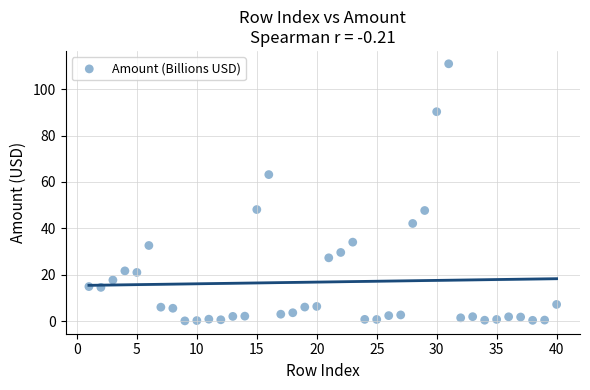

What is the range of X values (max minus min)?

39.0